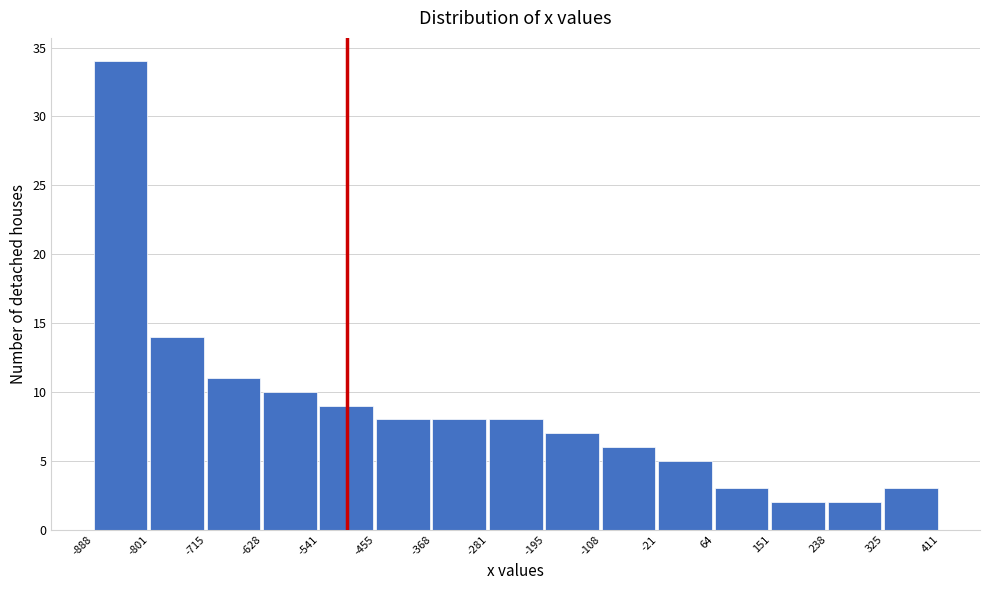

Reading left to right, list every bar in this chart as the range it spans on the x-axis followed by its height. The values are not printed on the chart, so give them approximately, as read against the axis.

-888 to -801: 34
-801 to -715: 14
-715 to -628: 11
-628 to -541: 10
-541 to -455: 9
-455 to -368: 8
-368 to -281: 8
-281 to -195: 8
-195 to -108: 7
-108 to -21: 6
-21 to 64: 5
64 to 151: 3
151 to 238: 2
238 to 325: 2
325 to 411: 3